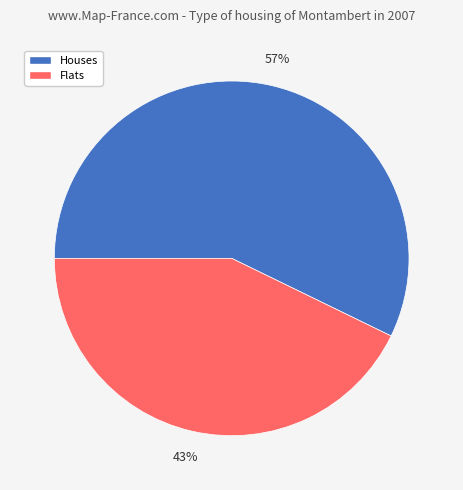

Is there a majority slice in this chart?

Yes